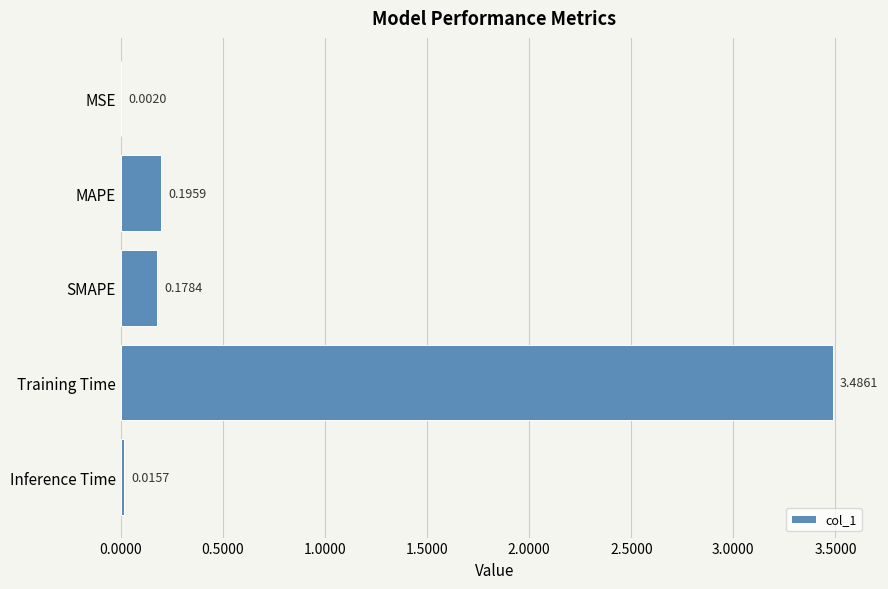

What is the sum of the values at Training Time and MAPE?

3.7